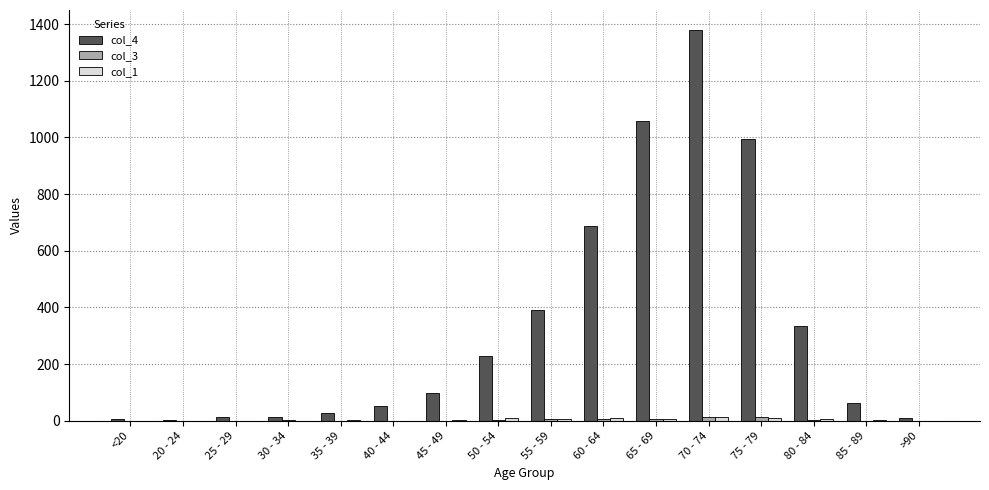

The col_4 series shows 227 at 50 - 54. True or false?

True